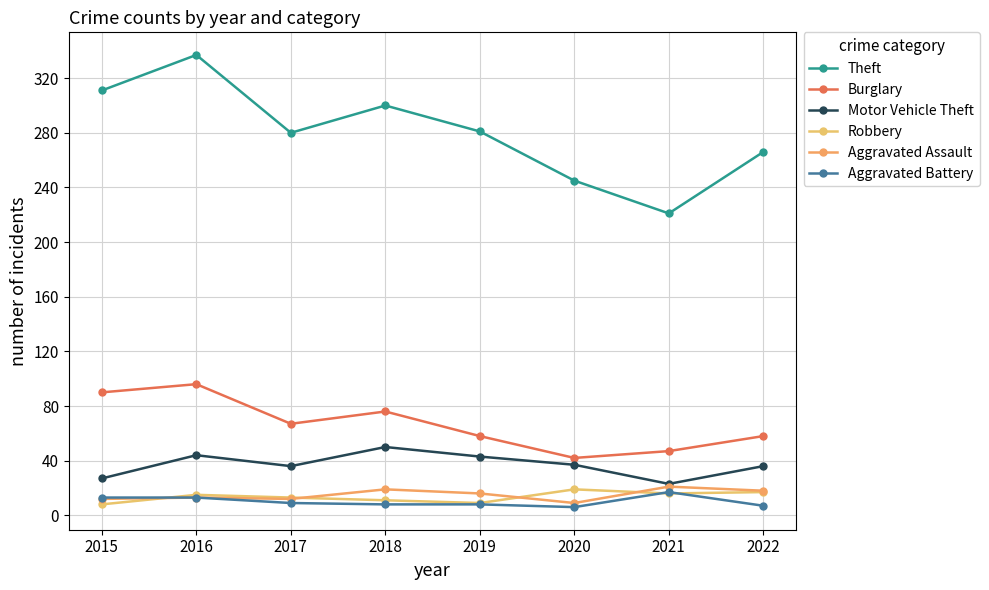

True or false: Motor Vehicle Theft and Burglary intersect in this chart.

False